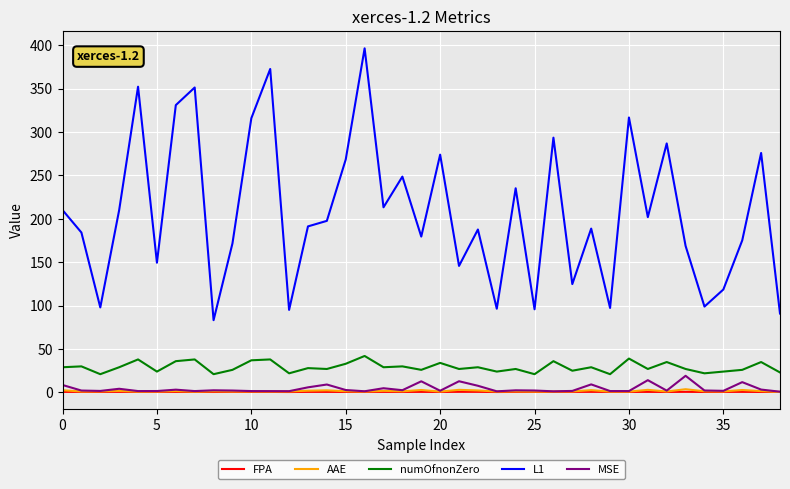

True or false: MSE and L1 intersect in this chart.

False